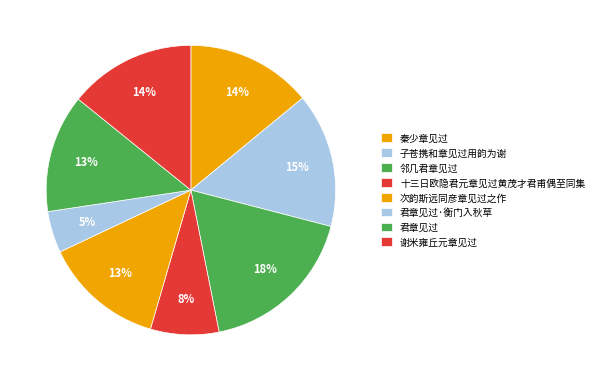

Which slice is the smallest?

君章见过·衡门入秋草